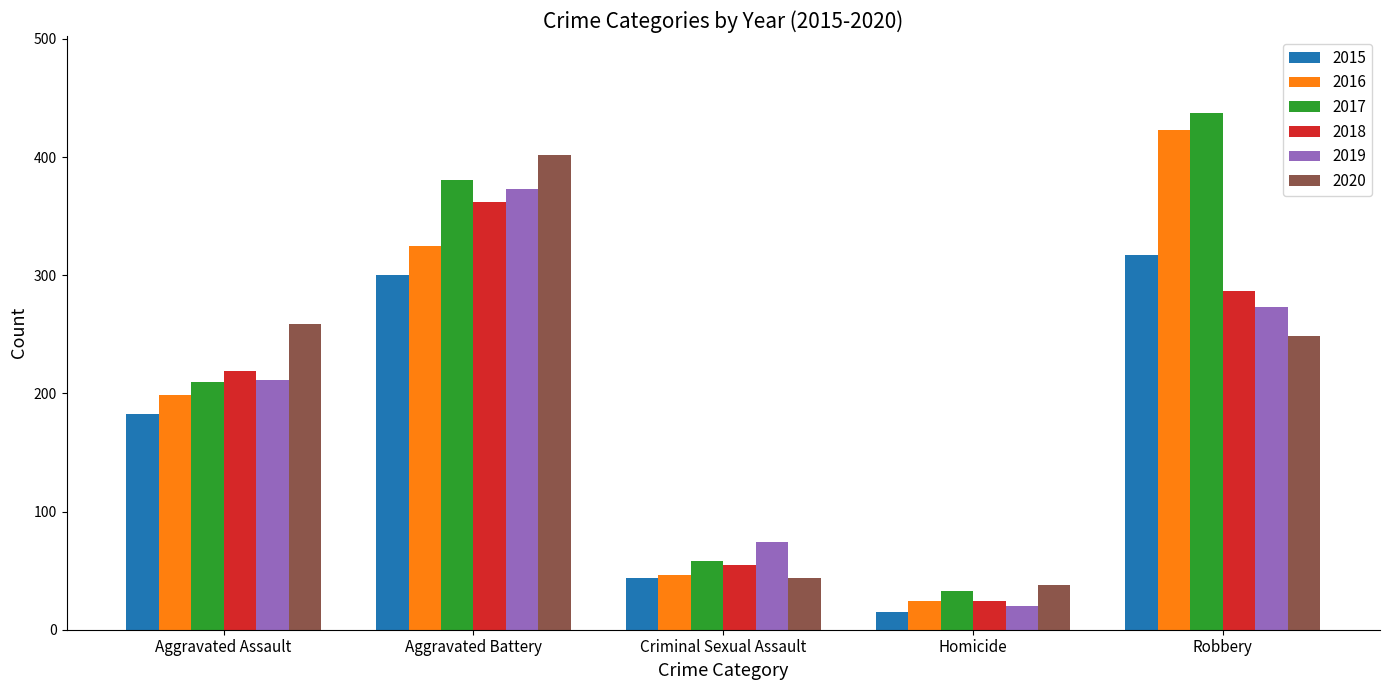

Is it true that 2016 equals 423 at Robbery?

True